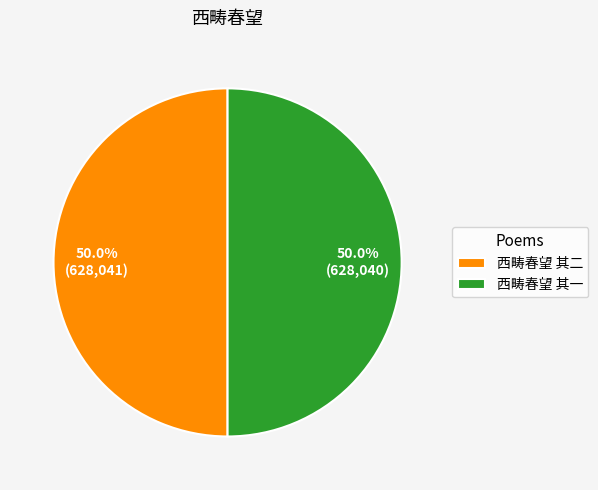

The 西畴春望 其一 slice represents 41% of the pie. True or false?

False